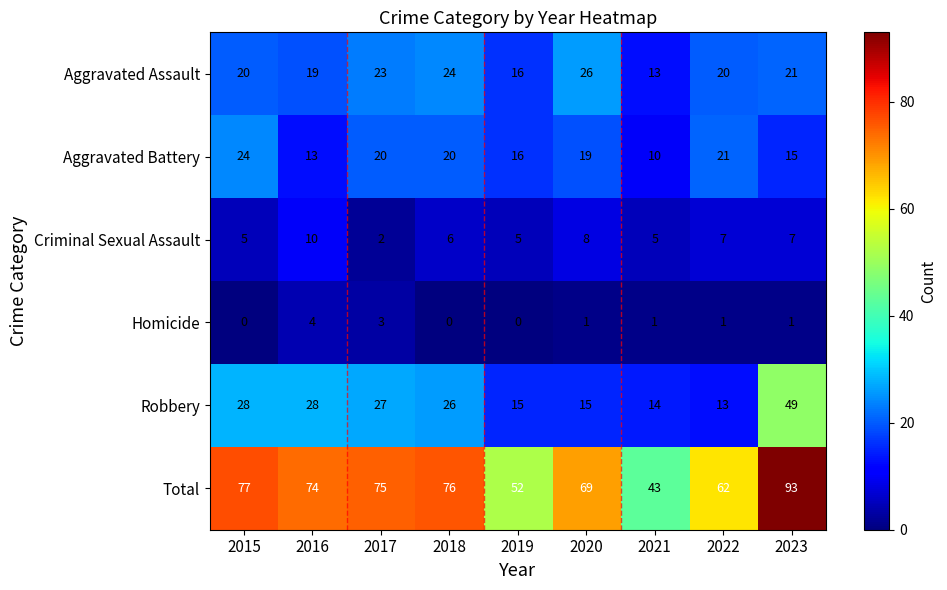

At which category does the chart reach its peak across all series?

2023